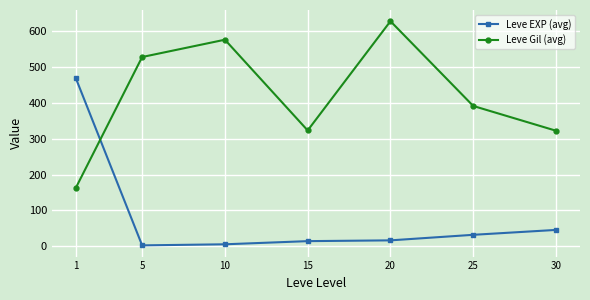

How many interior local peaks does the Leve Gil (avg) series have?

2